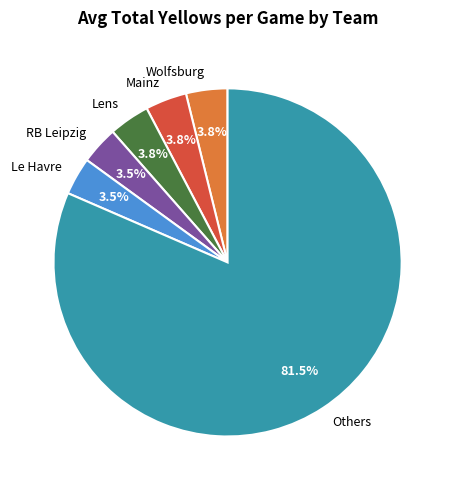

How much of the chart is everything except Lens?

96.2%